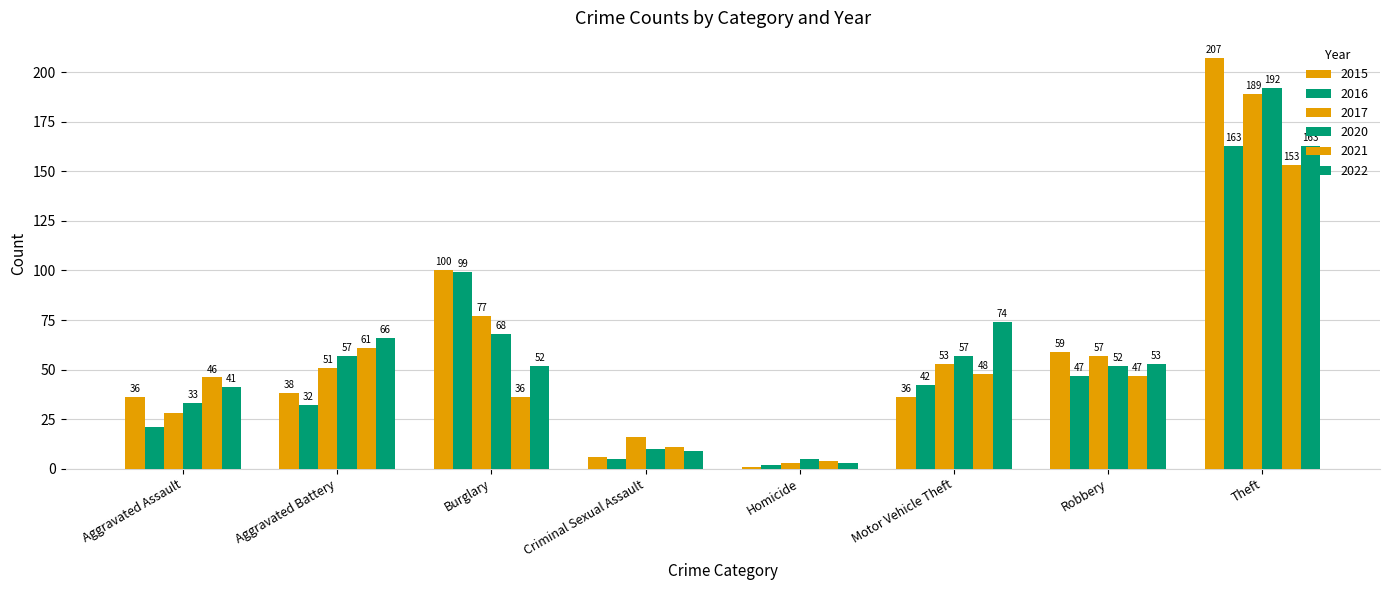

Are the bars grouped side by side (vs. stacked)?

Yes